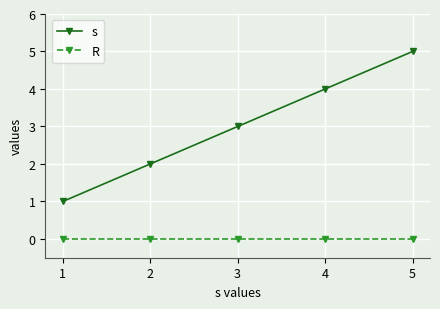

At which category does the chart reach its peak across all series?

5